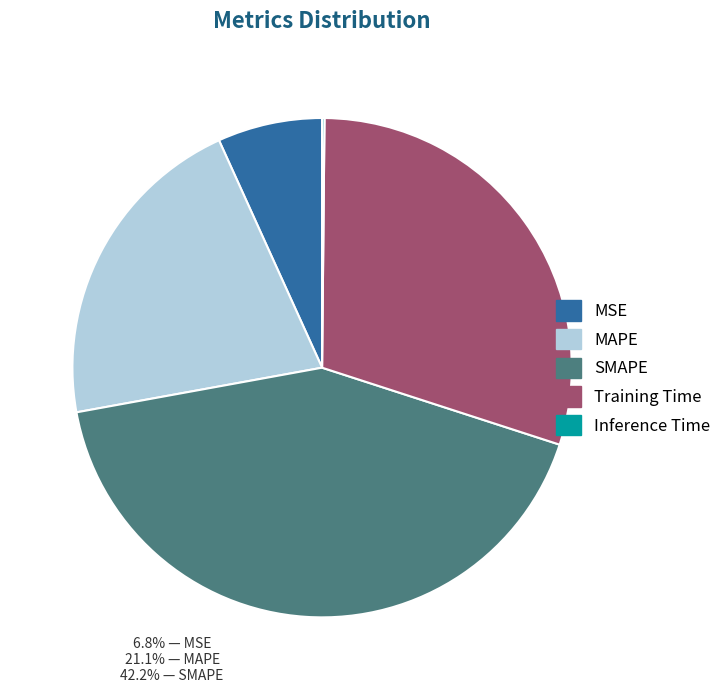

Combined, do Training Time and MSE account for over 50%?

No